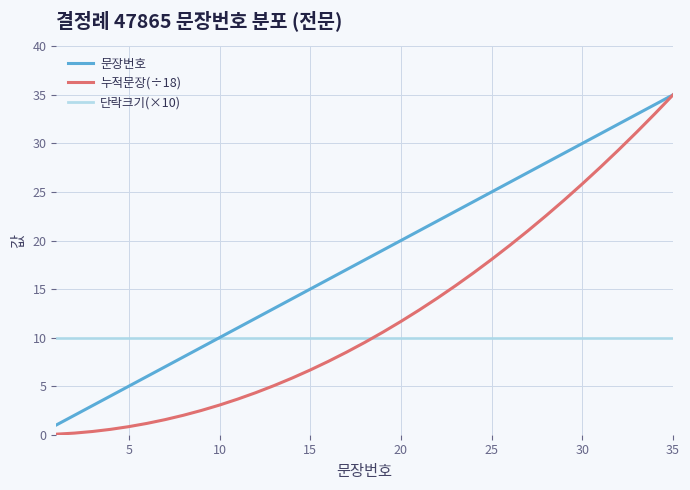

List the series in order of their overall mean, highest first.

문장번호, 누적문장(÷18), 단락크기(×10)